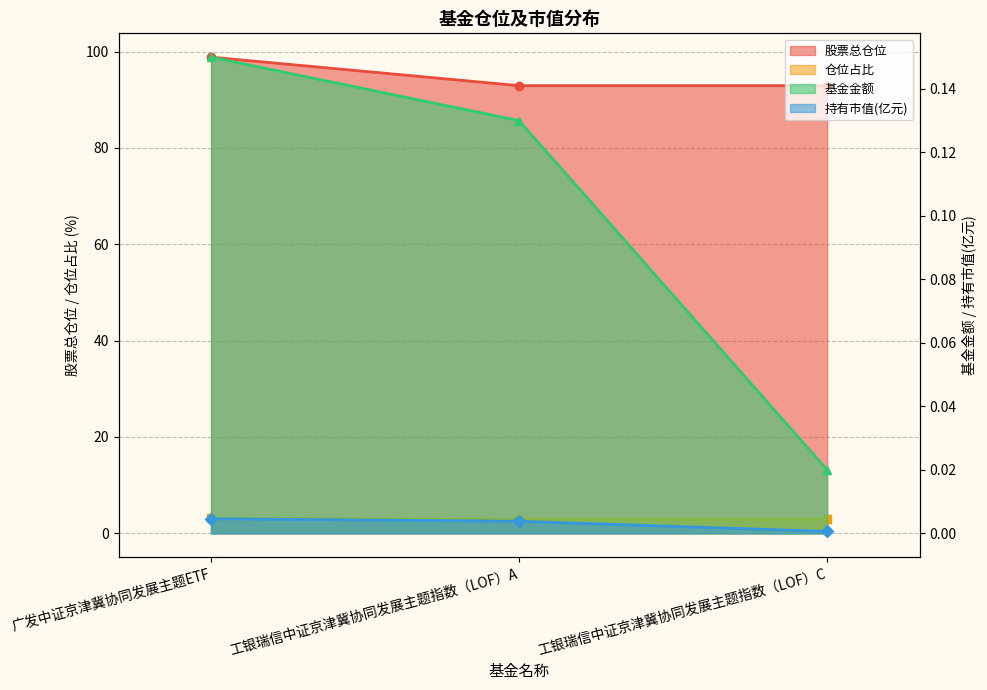

What is the greatest value displayed?

98.8